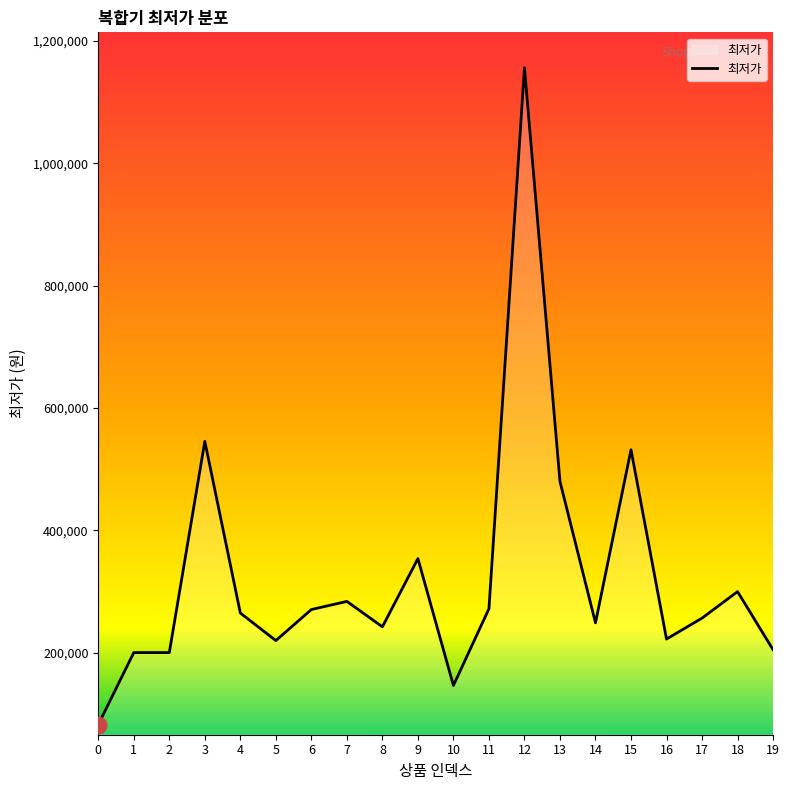

The chart shows a value of 219990 at 5. True or false?

True